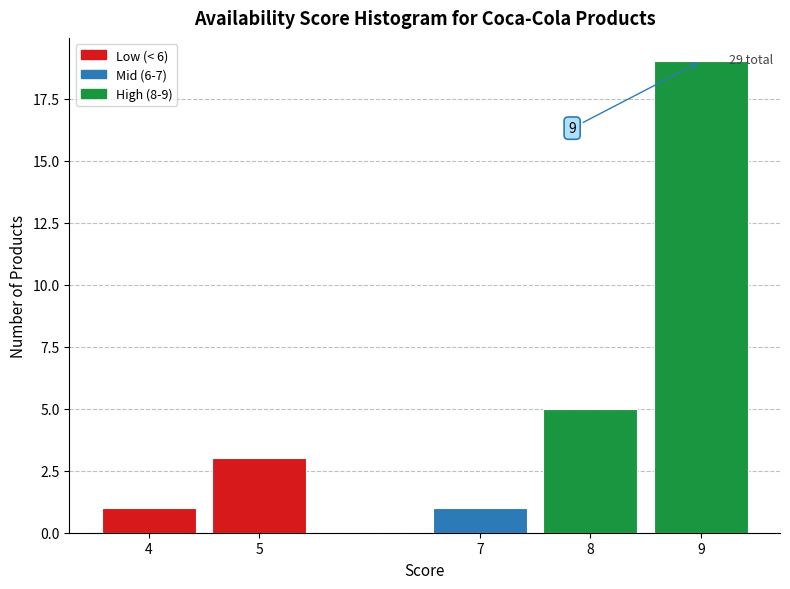

Which range on the x-axis has the tallest bar?

8.5 to 9.5